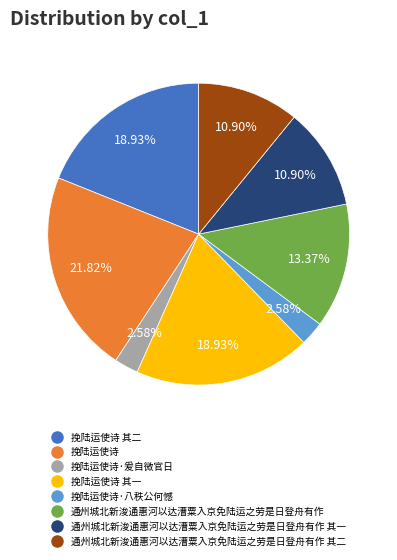

Does any single category account for the majority?

No